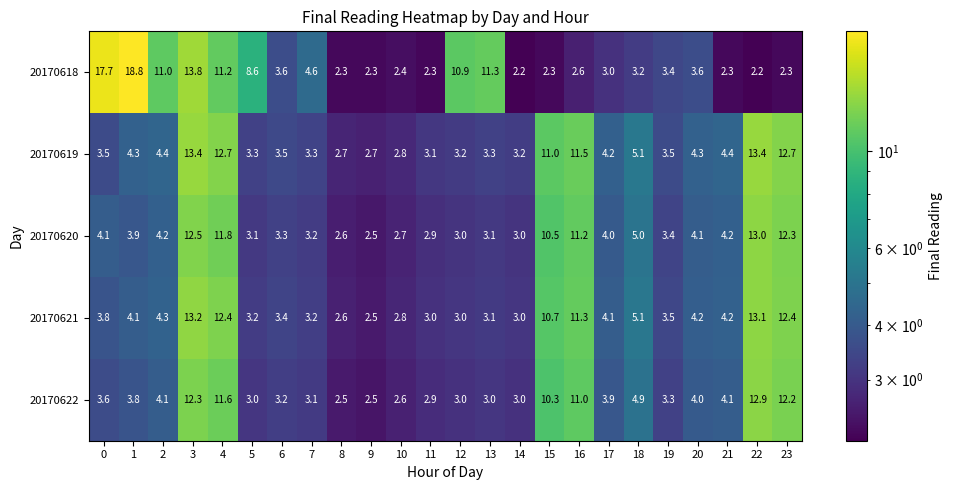

Rank the series at 6 from highest to lowest value.

20170618, 20170619, 20170621, 20170620, 20170622